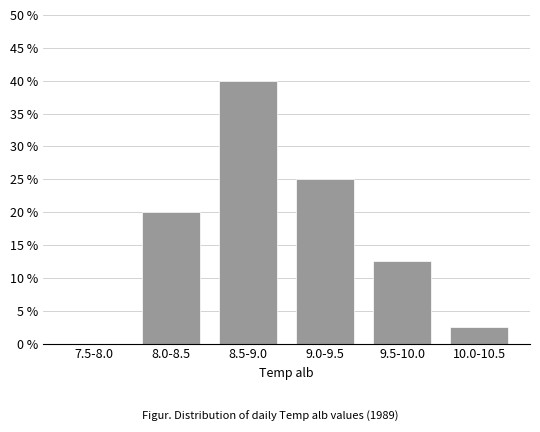

Reading right to left, extract all data points from this chart.

10.0-10.5=2.5	9.5-10.0=12.5	9.0-9.5=25.0	8.5-9.0=40.0	8.0-8.5=20.0	7.5-8.0=0.0